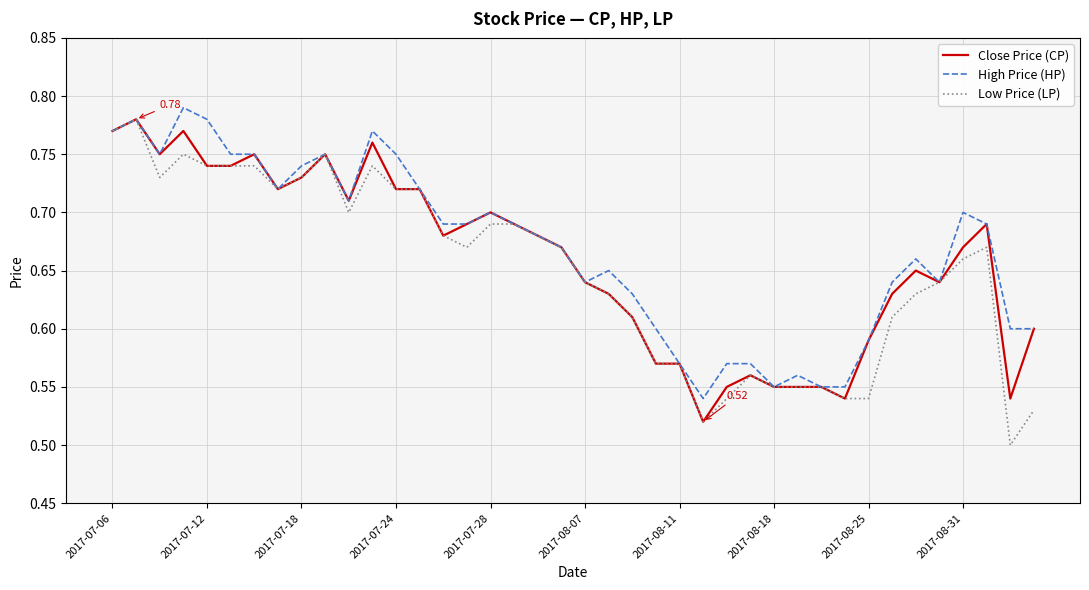

Does the chart have visible grid lines?

Yes